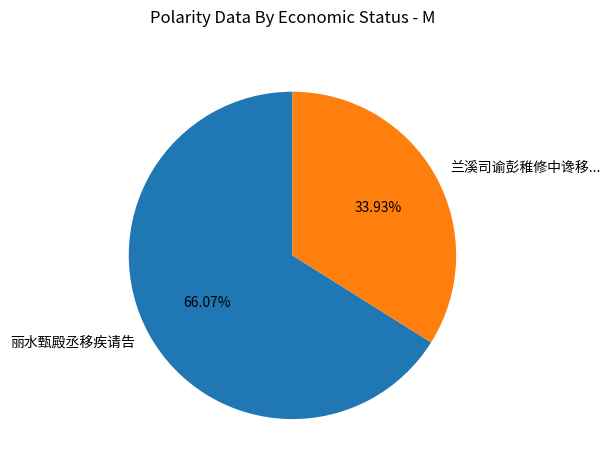

Count the number of slices in the pie.

2